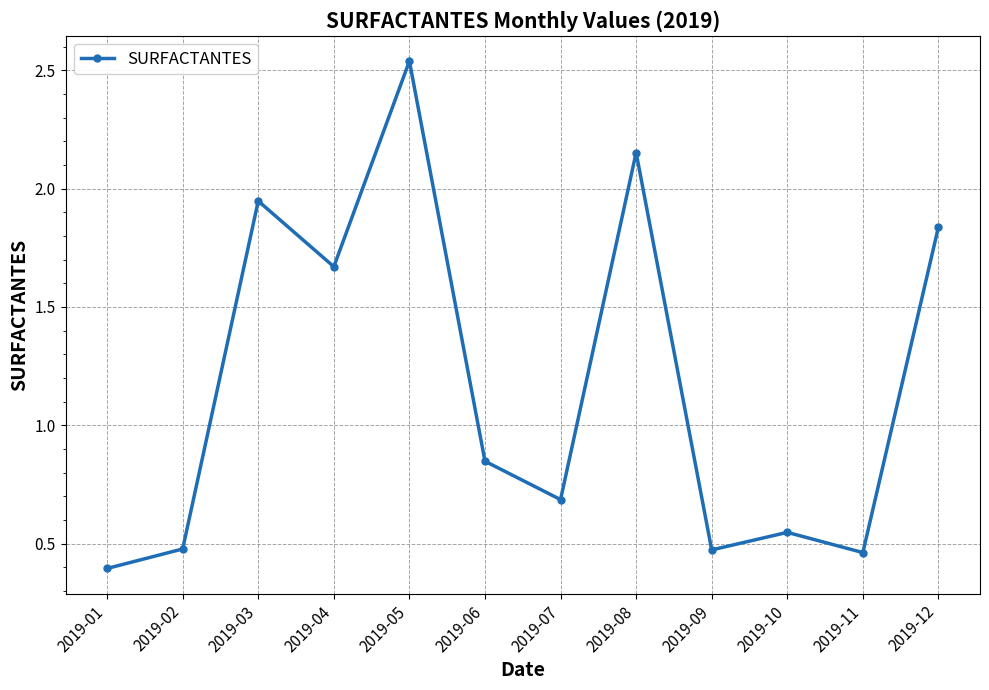

Where is the data nearest to the value 1?

2019-06